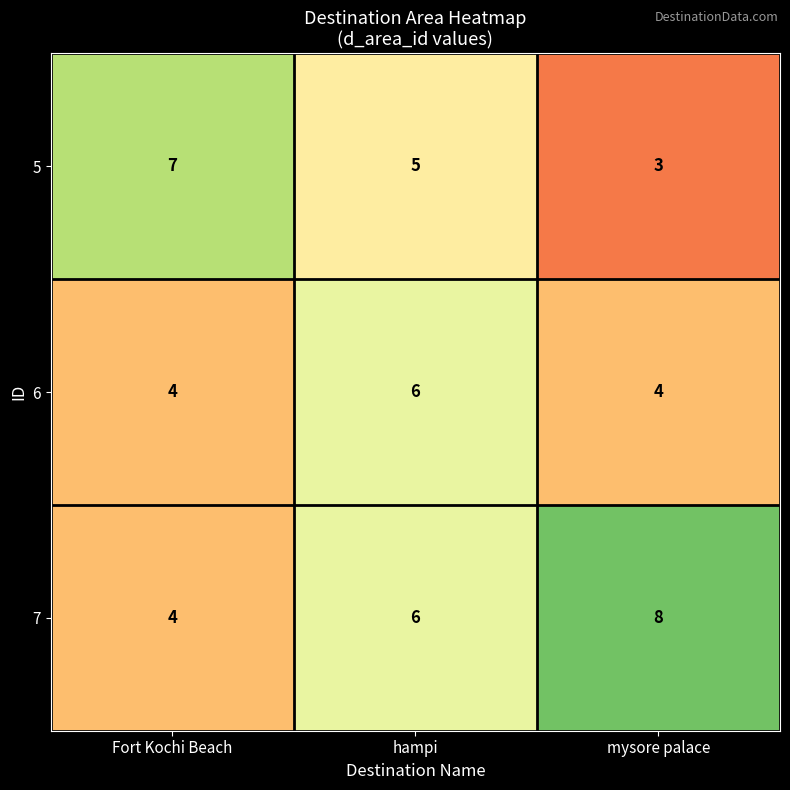

Reading left to right, what are all the values shown in this chart?

5: 7	5	3
6: 4	6	4
7: 4	6	8